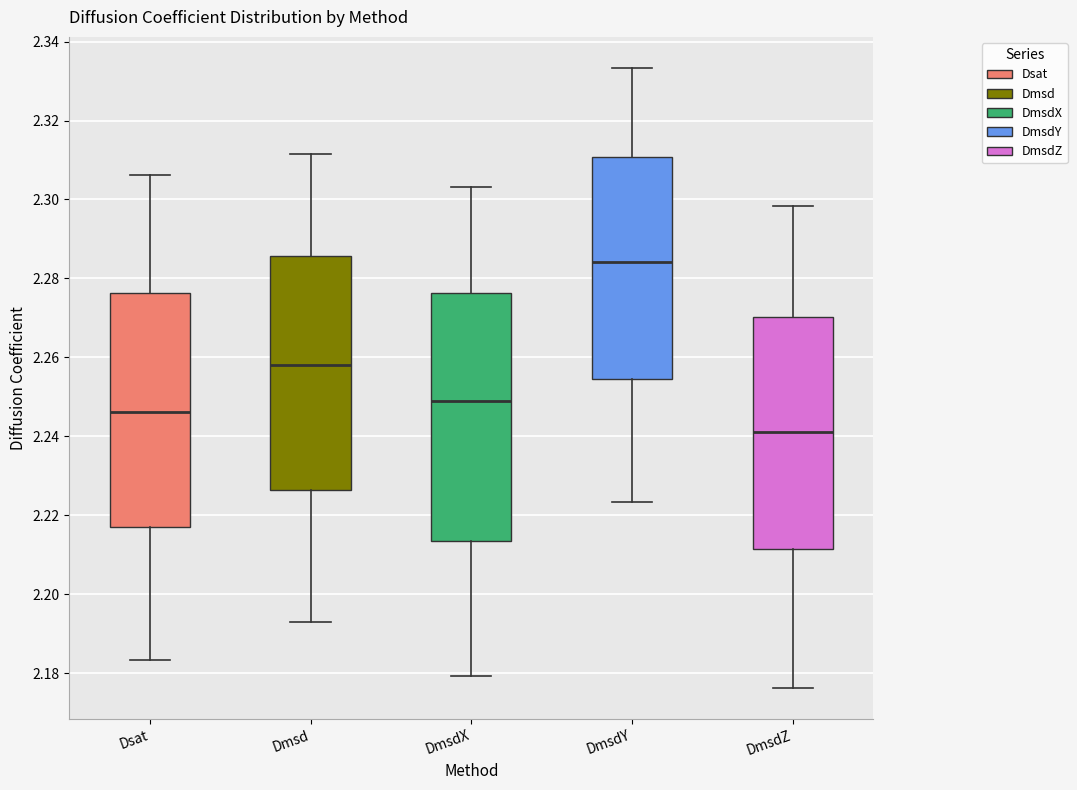

Which box is the tallest, from its lower edge to its upper edge?

DmsdX